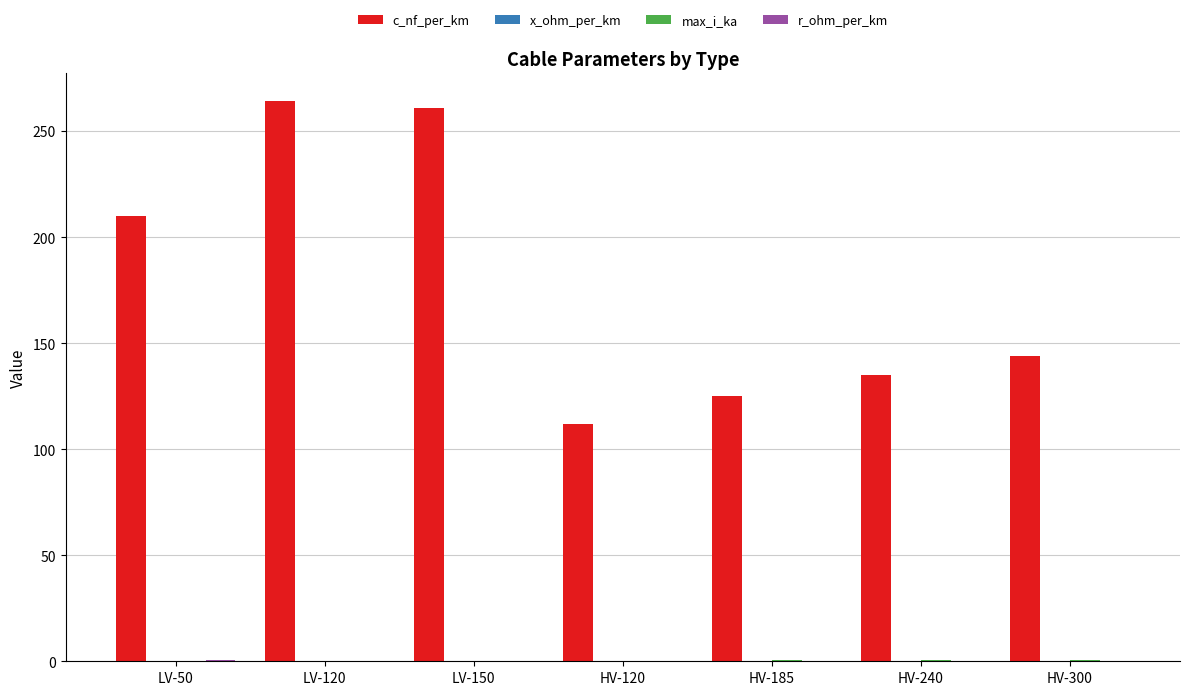

Between HV-120 and HV-240, which series saw the biggest shift?

c_nf_per_km